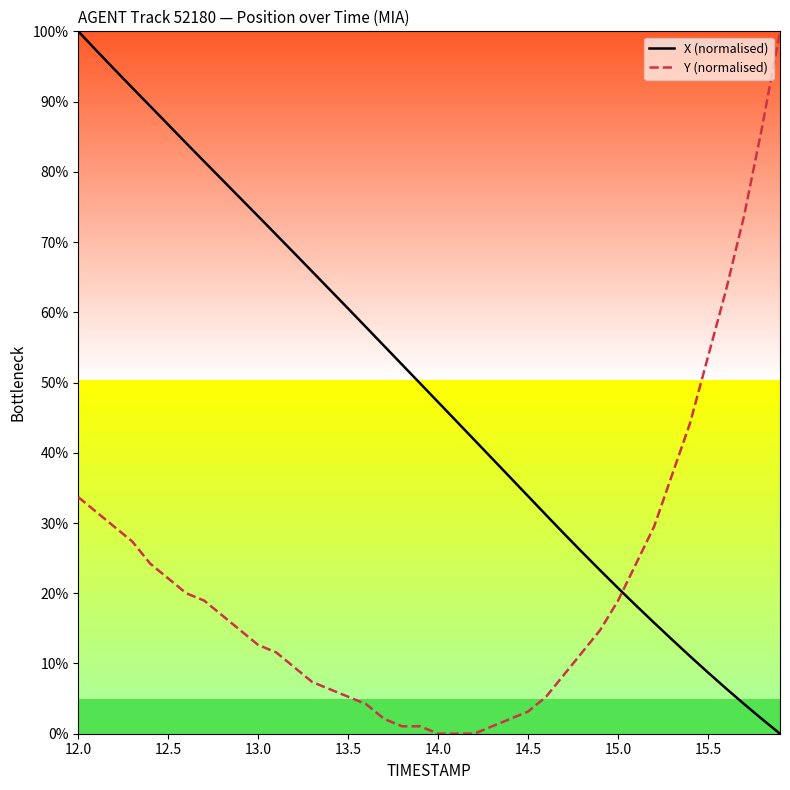

How many intersections are there between X (normalised) and Y (normalised)?

1